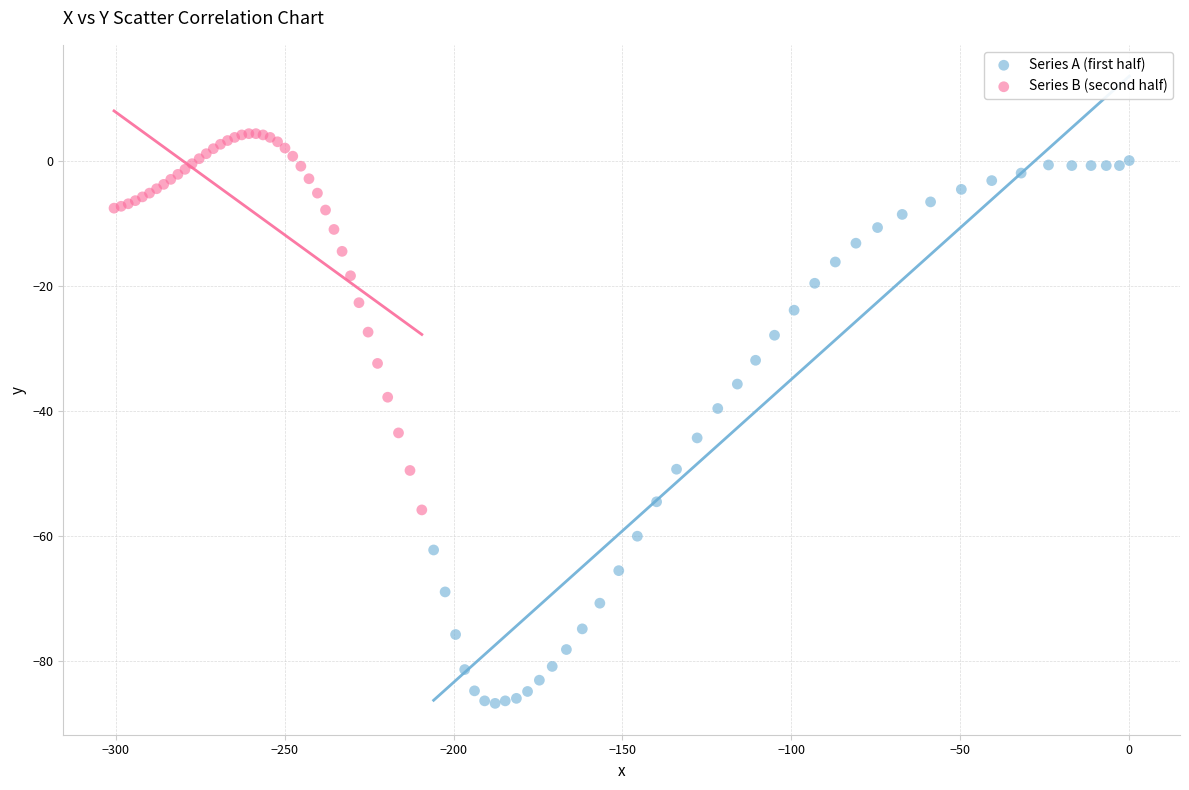

Which series contains the lowest Y value?

Series A (first half)